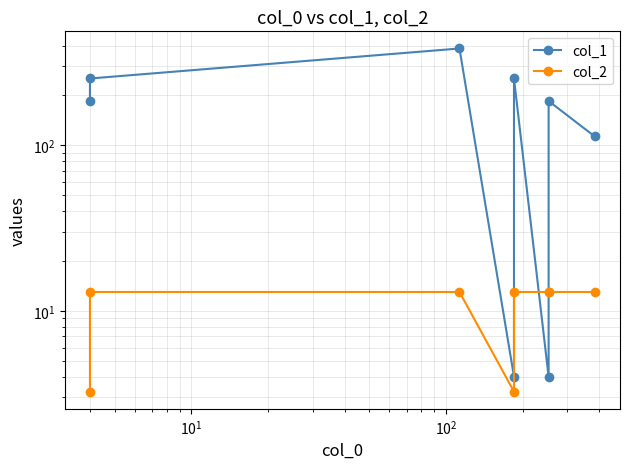

Which series ends up on top after the final intersection of col_1 and col_2?

col_1